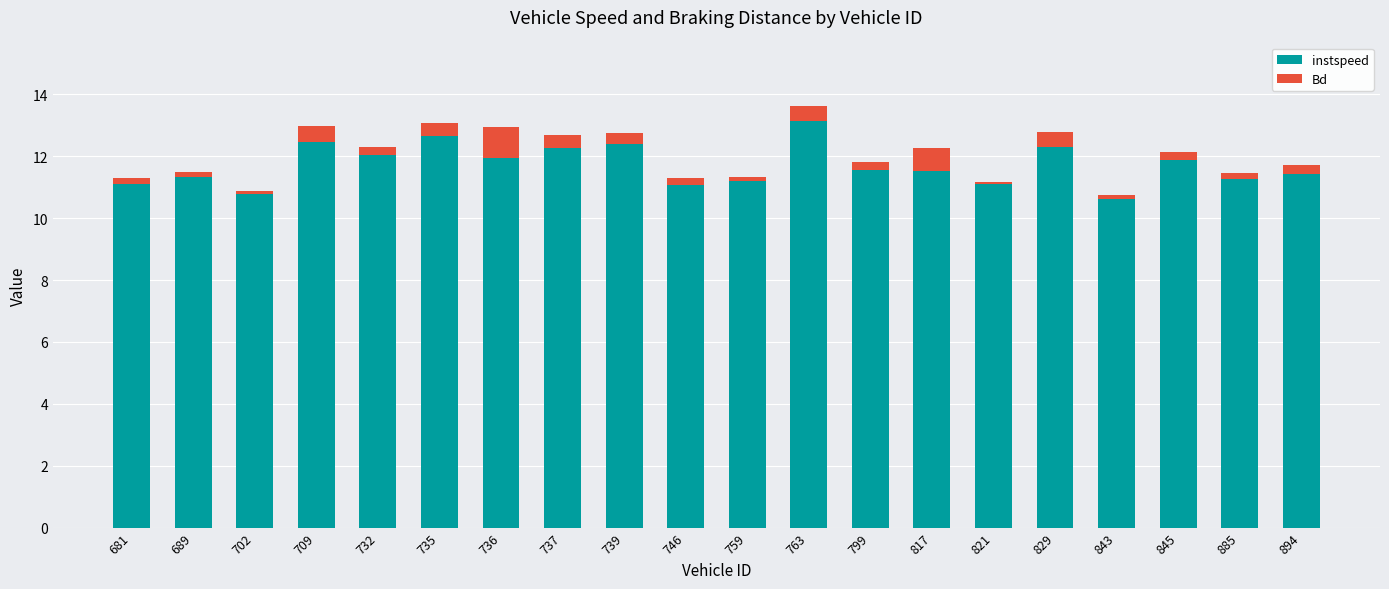

What is the sum of all instspeed values?

234.1